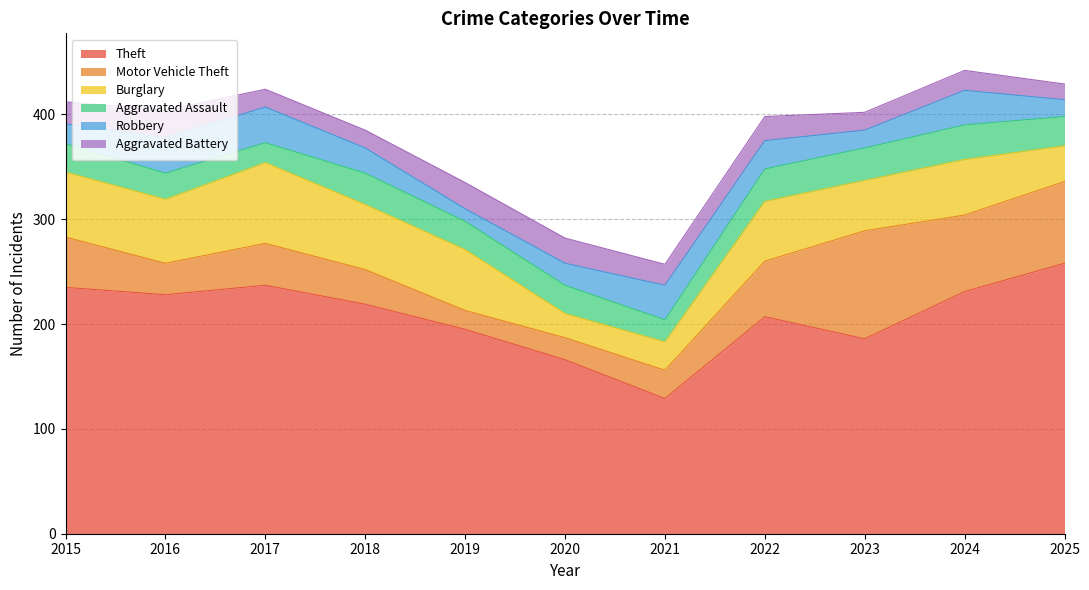

At which label is Aggravated Assault closest to 26?

2015